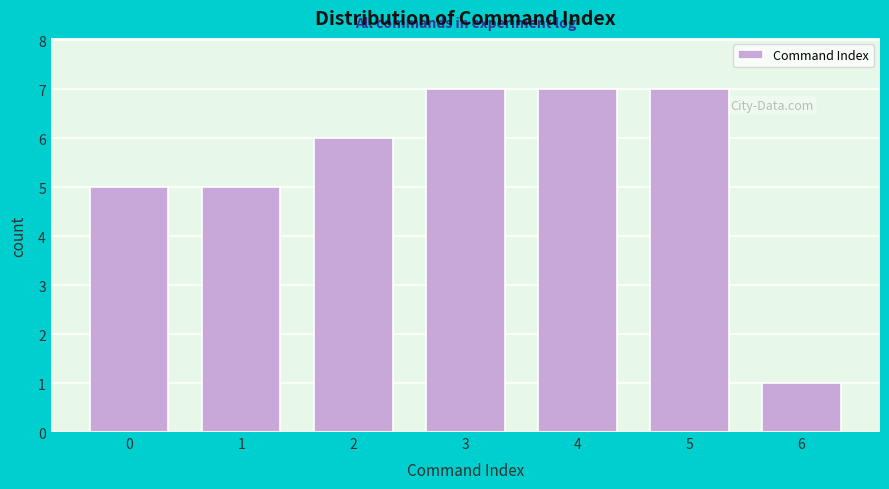

Reading left to right, list every bar in this chart as the range it spans on the x-axis followed by its height. The values are not printed on the chart, so give them approximately, as read against the axis.

-0.5 to 0.5: 5
0.5 to 1.5: 5
1.5 to 2.5: 6
2.5 to 3.5: 7
3.5 to 4.5: 7
4.5 to 5.5: 7
5.5 to 6.5: 1